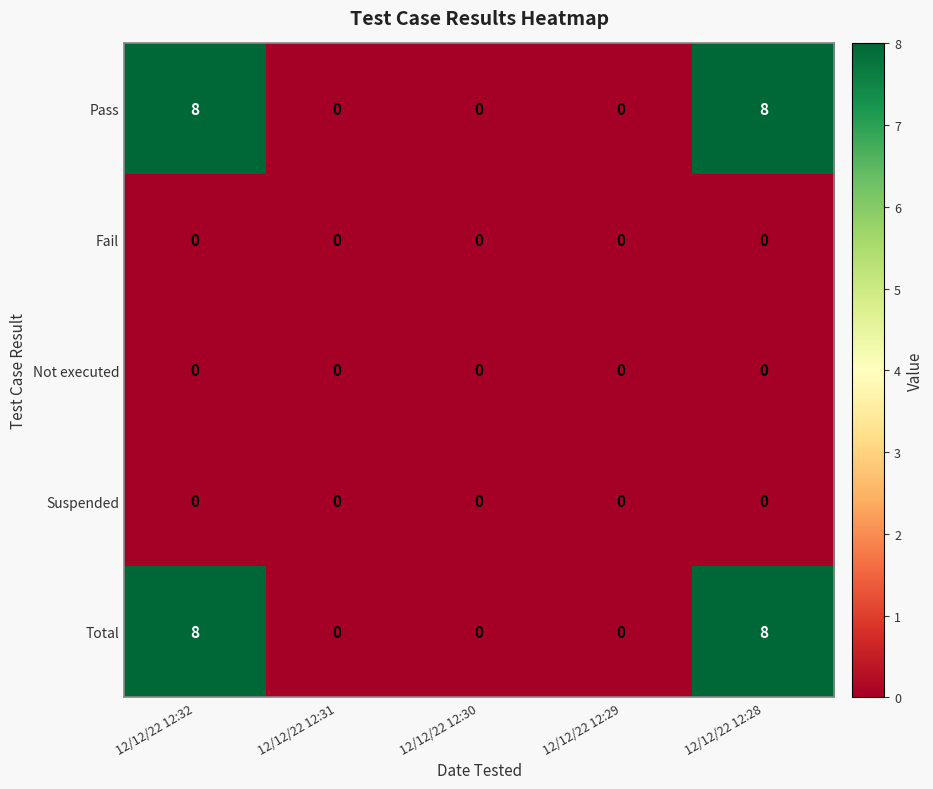

What is the difference between the highest and lowest values at 12/12/22 12:28?

8